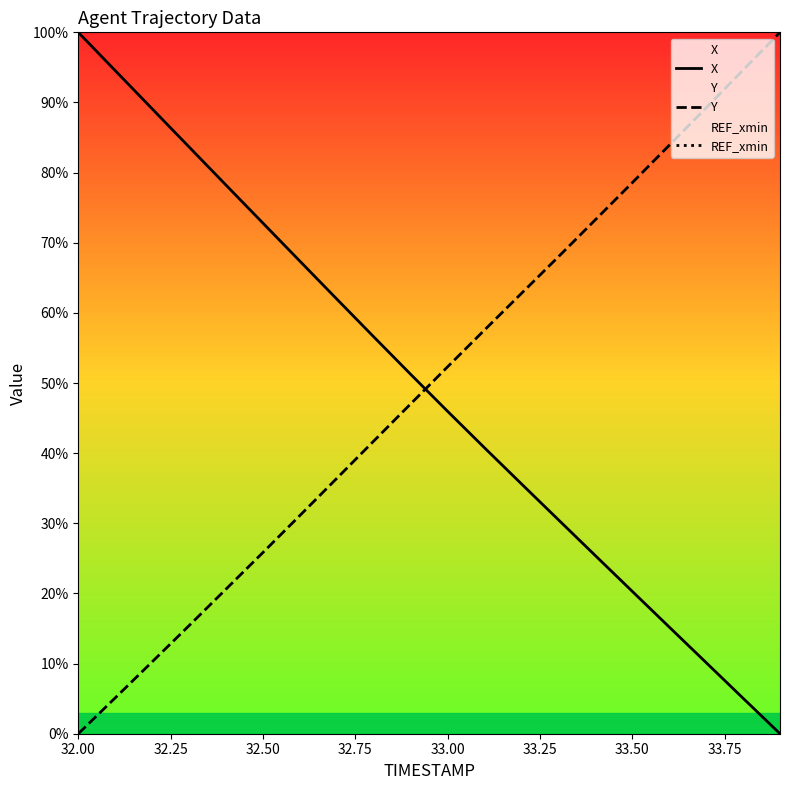

How many series are shown in this chart?

3